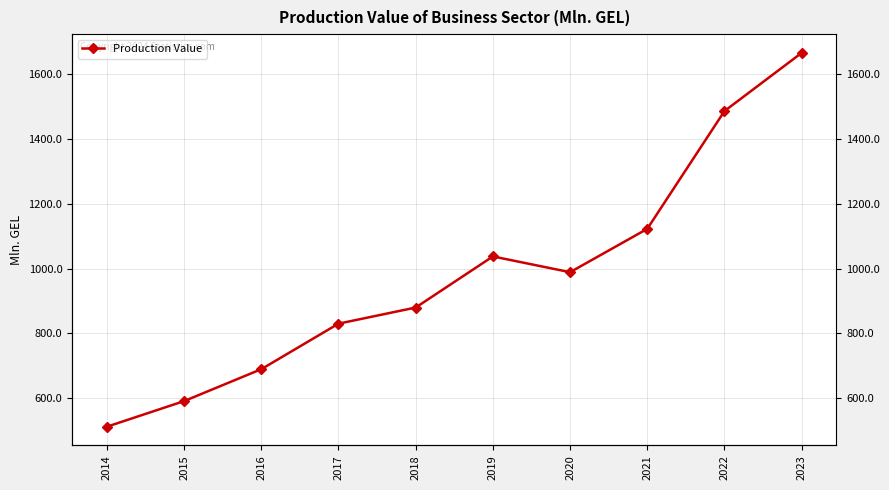

Read the value at 2015.

590.6